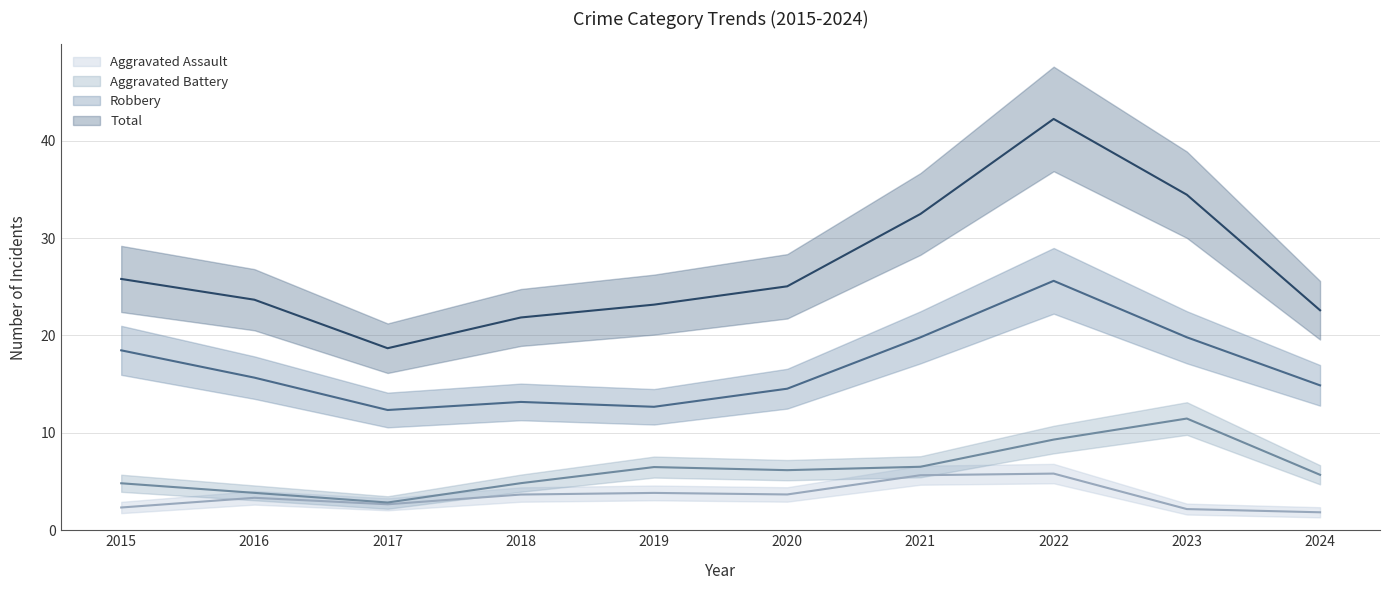

Which series has the widest spread of values?

Total